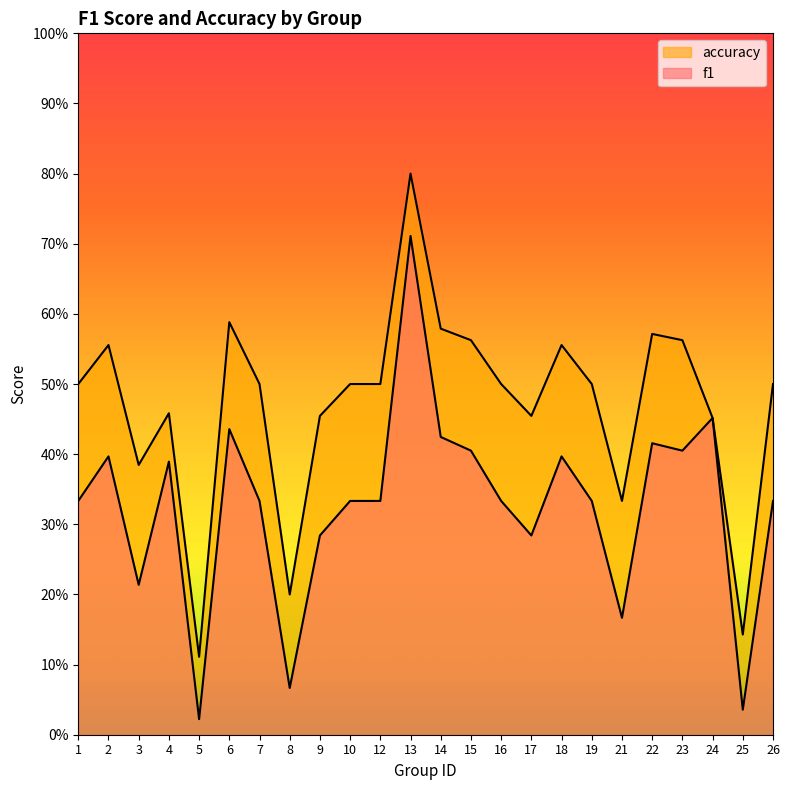

What is the sum of all f1 values?

7.8